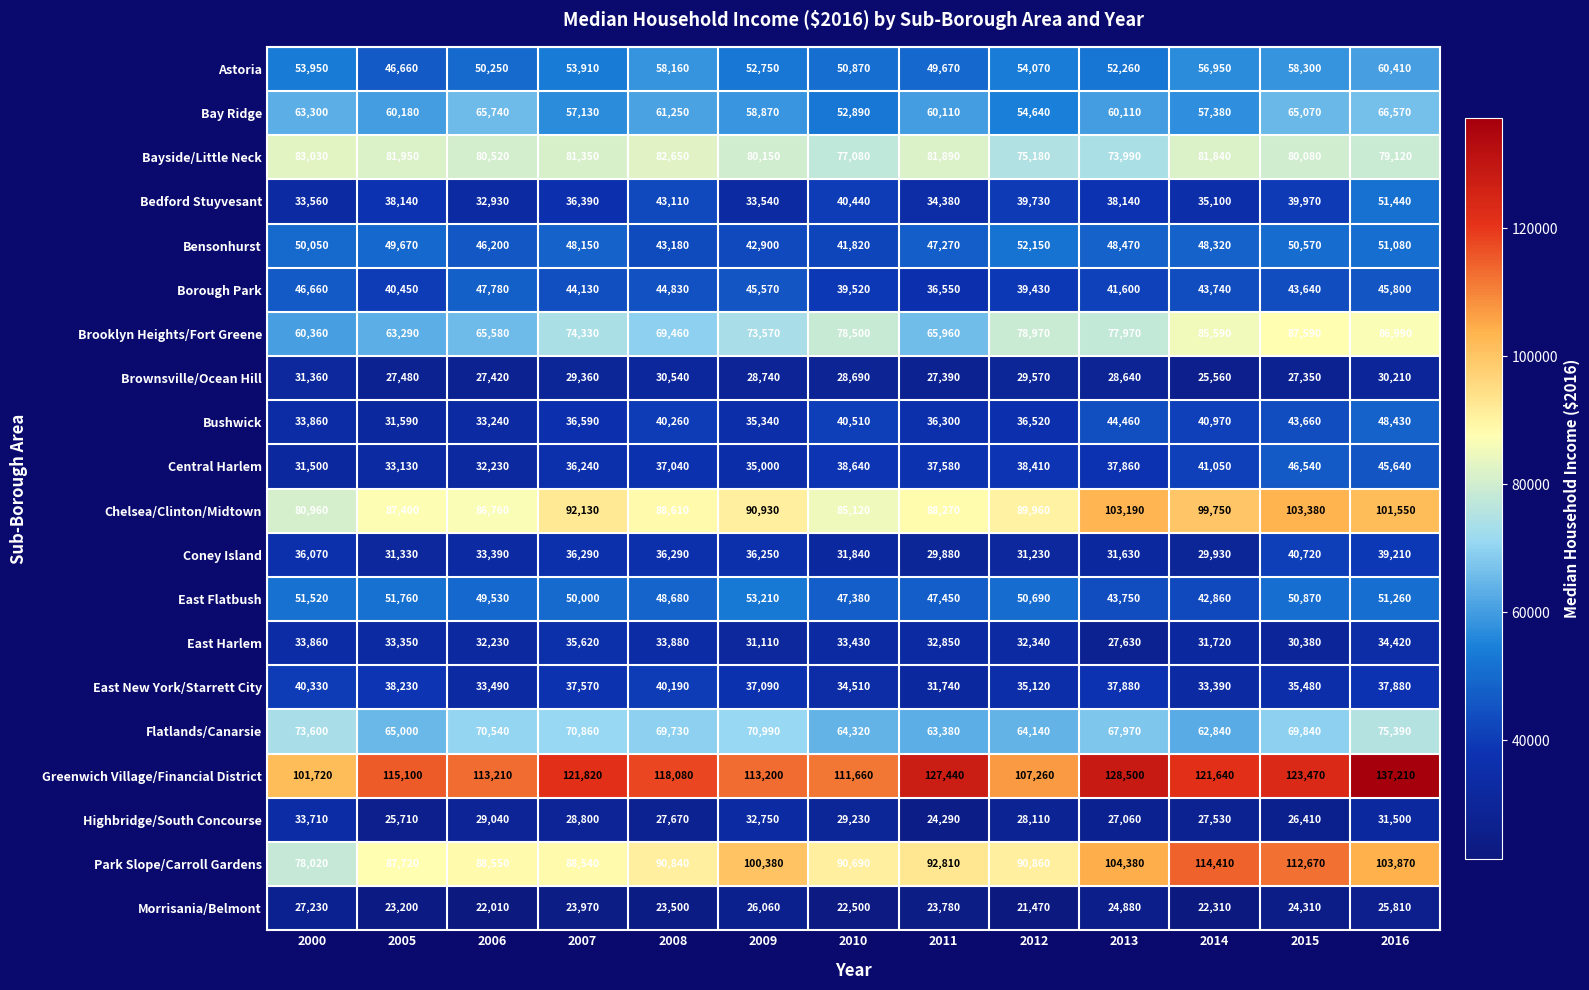

At which category is the sum across all series the highest?

2016